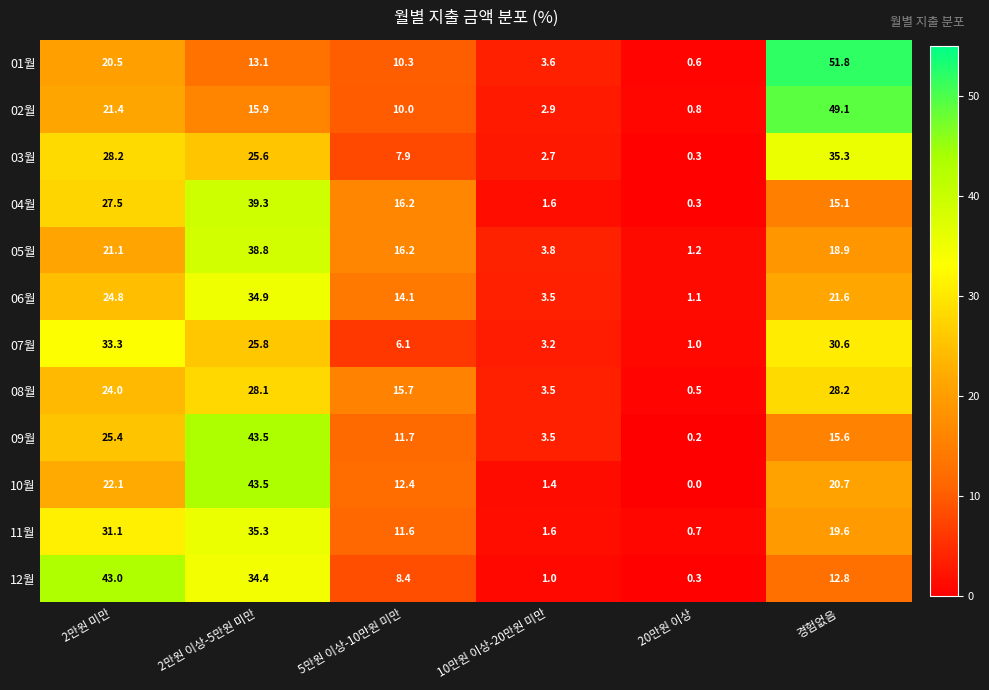

List the labels in order of 06월 value, smallest first.

20만원 이상, 10만원 이상-20만원 미만, 5만원 이상-10만원 미만, 경험없음, 2만원 미만, 2만원 이상-5만원 미만